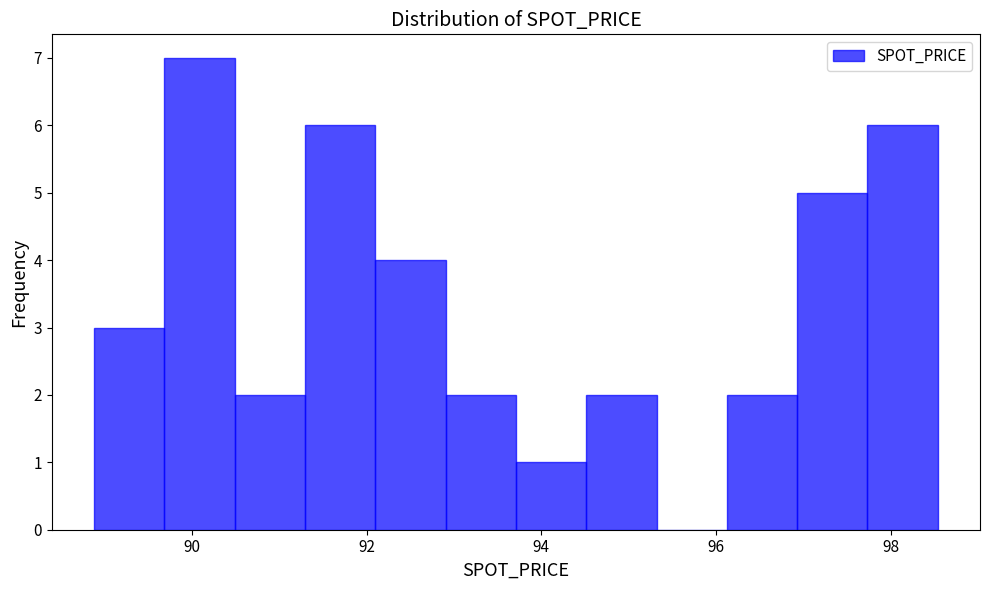

Reading left to right, list every bar in this chart as the range it spans on the x-axis followed by its height. Neither the bar edges nor the heights are printed on the chart, so give them approximately, as read against the axes.

88.8 to 89.6: 3
89.6 to 90.4: 7
90.4 to 91.2: 2
91.2 to 92.2: 6
92.2 to 93.0: 4
93.0 to 93.8: 2
93.8 to 94.6: 1
94.6 to 95.4: 2
95.4 to 96.2: 0
96.2 to 97.0: 2
97.0 to 97.8: 5
97.8 to 98.6: 6